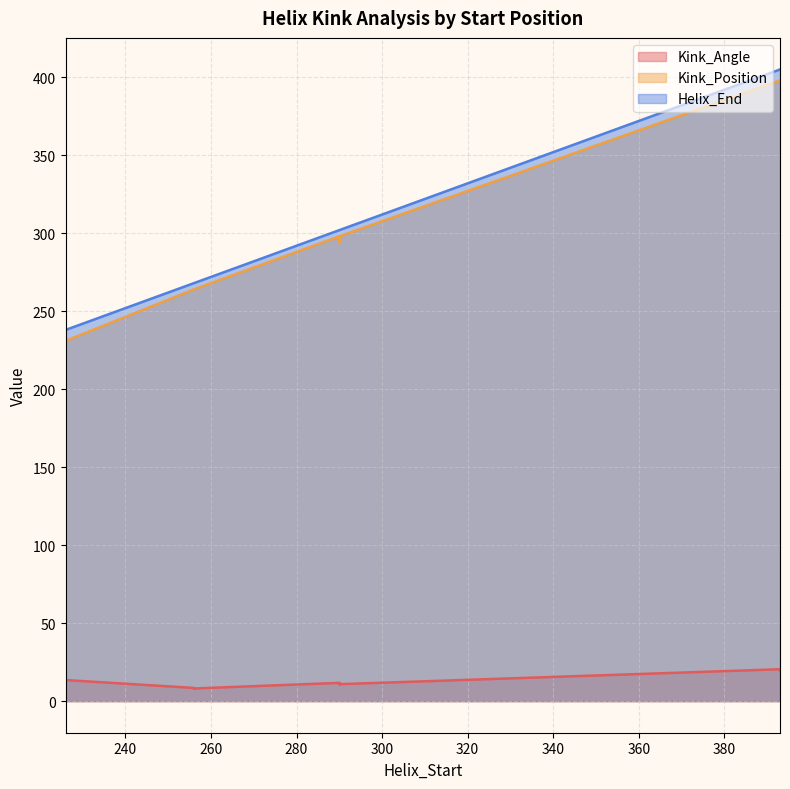

What is the sum of the Helix_End values at 226 and 256?

506.0